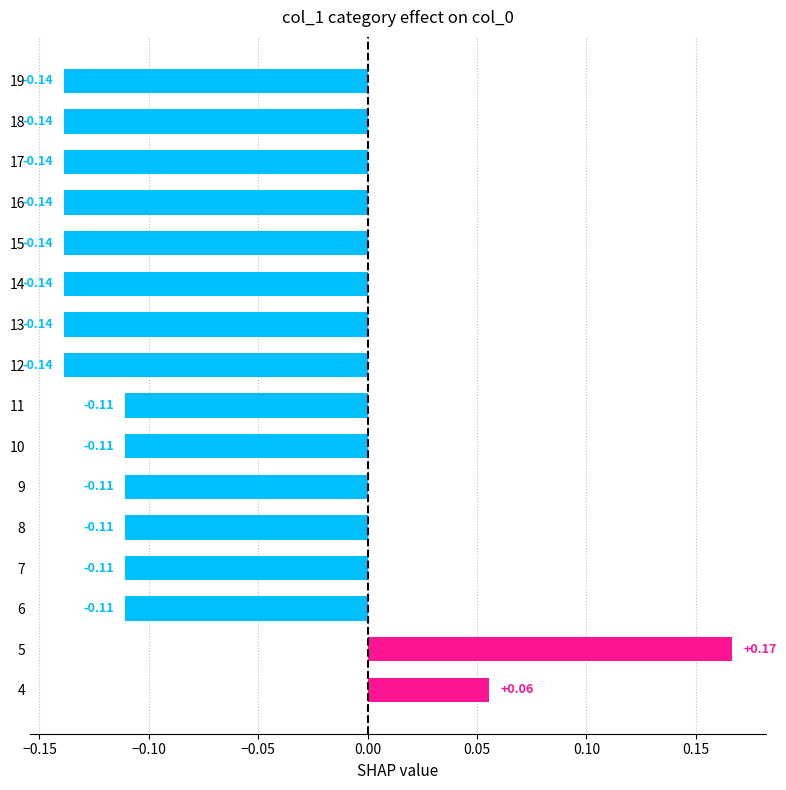

What is the sum of all values?

-1.6